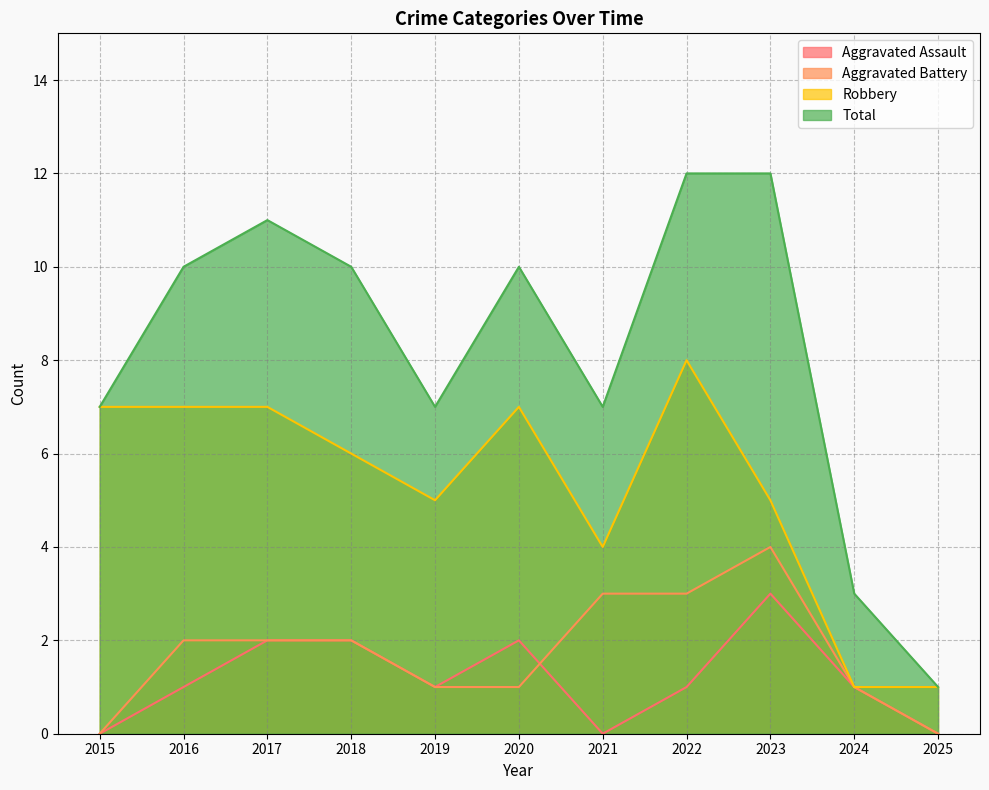

At which category does the chart reach its minimum across all series?

2015